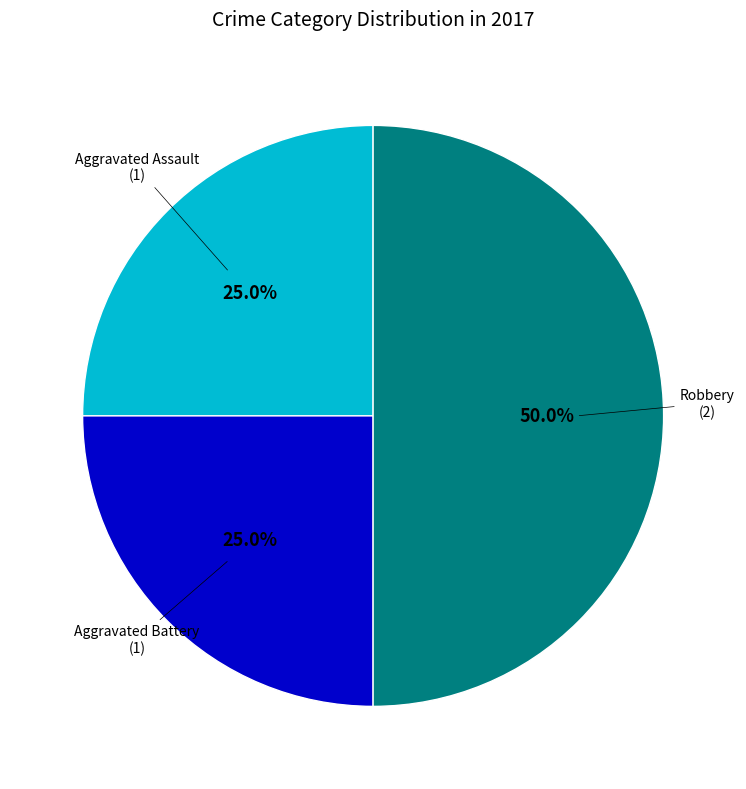

How many slices are in this pie chart?

3